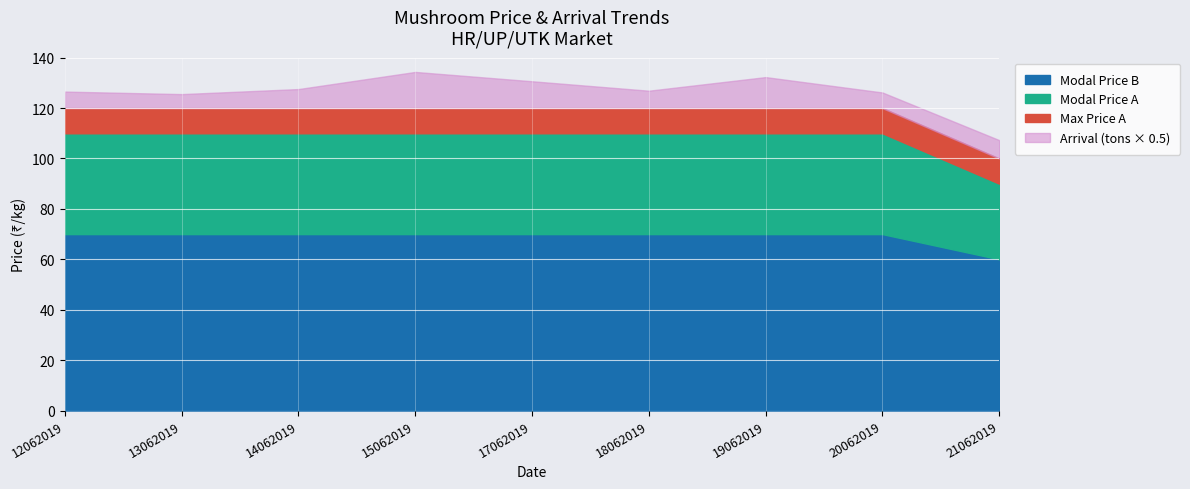

Which category has the highest value across all series?

12062019